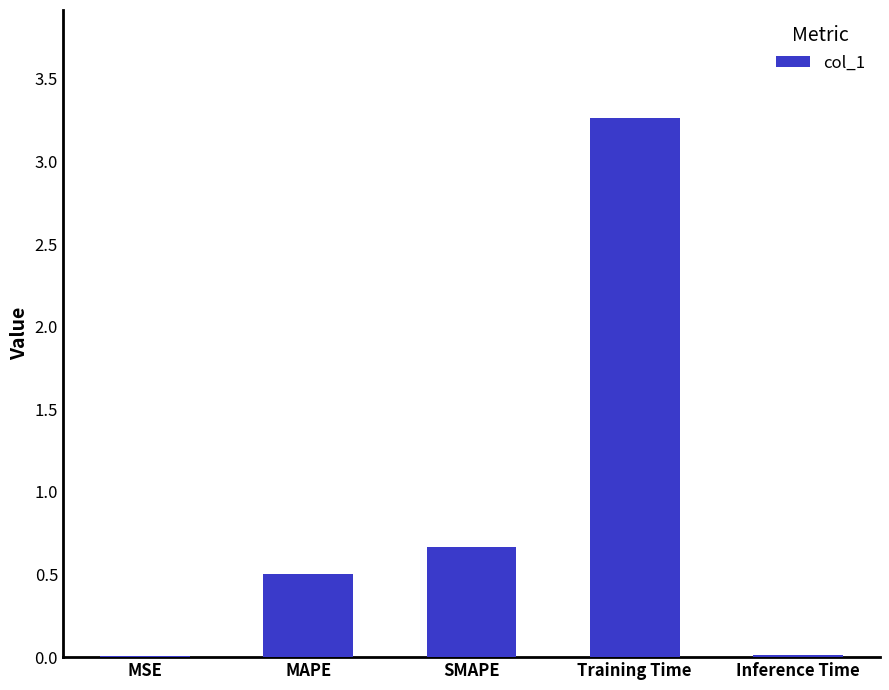

Is it true that the value at MAPE is 0.1?

False